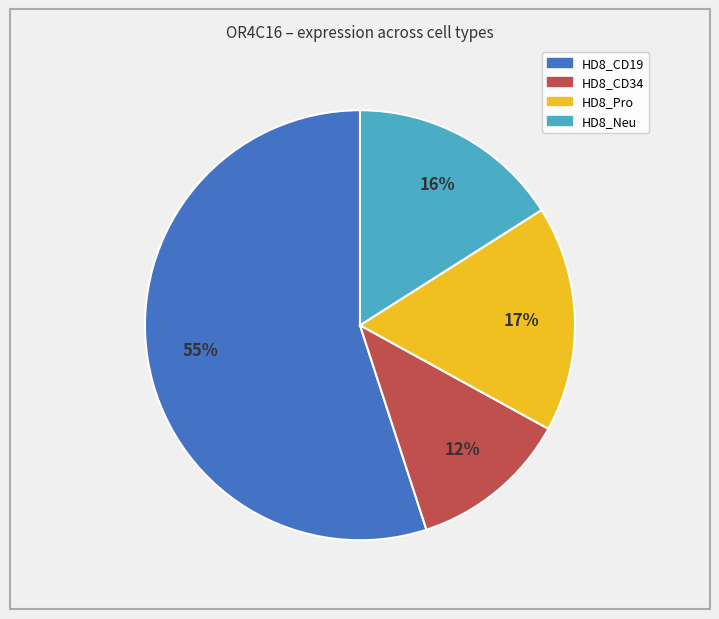

Which slice is the largest?

HD8_CD19